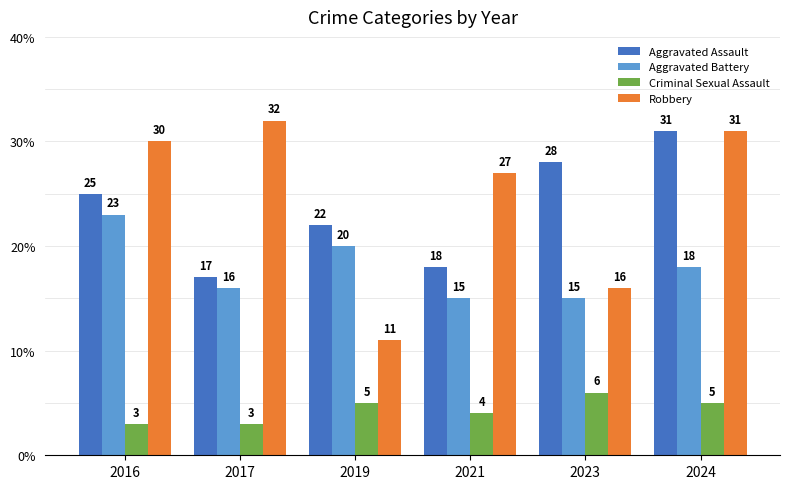

How many distinct data groups are displayed?

4